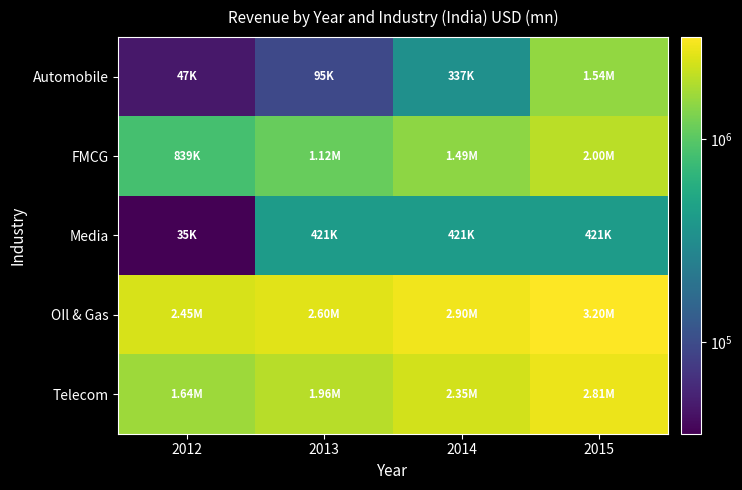

Rank the series by their maximum value, from highest to lowest.

OIl & Gas, Telecom, FMCG, Automobile, Media